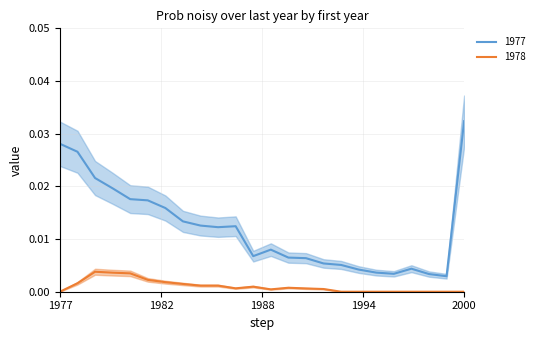

True or false: 1978 and 1977 cross at least once.

False